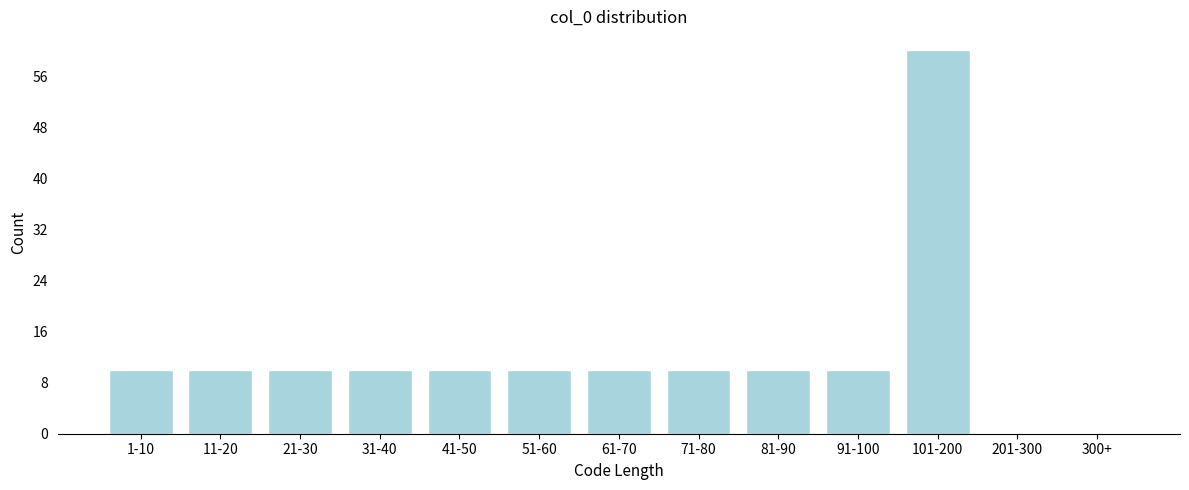

Reading left to right, list all the values displayed in this chart.

1-10=10	11-20=10	21-30=10	31-40=10	41-50=10	51-60=10	61-70=10	71-80=10	81-90=10	91-100=10	101-200=60	201-300=0	300+=0